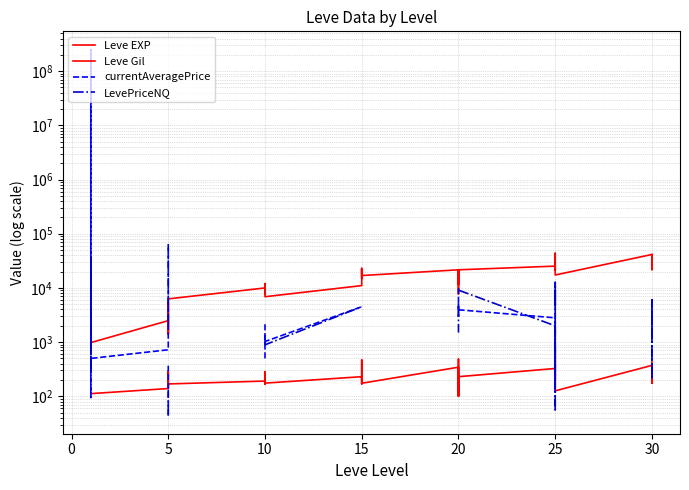

Is this an area chart (filled region under the line)?

No